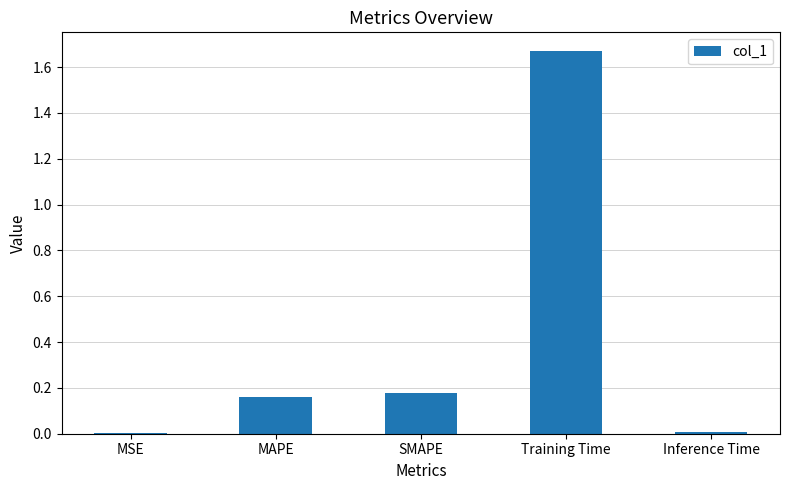

What is the sum of the values at MAPE and Training Time?

1.8